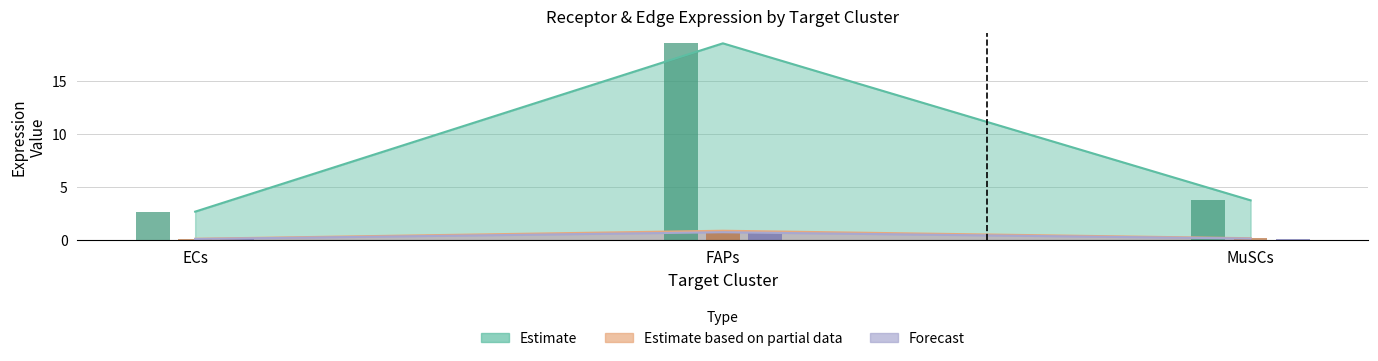

At how many categories does at least one series exceed 3?

2